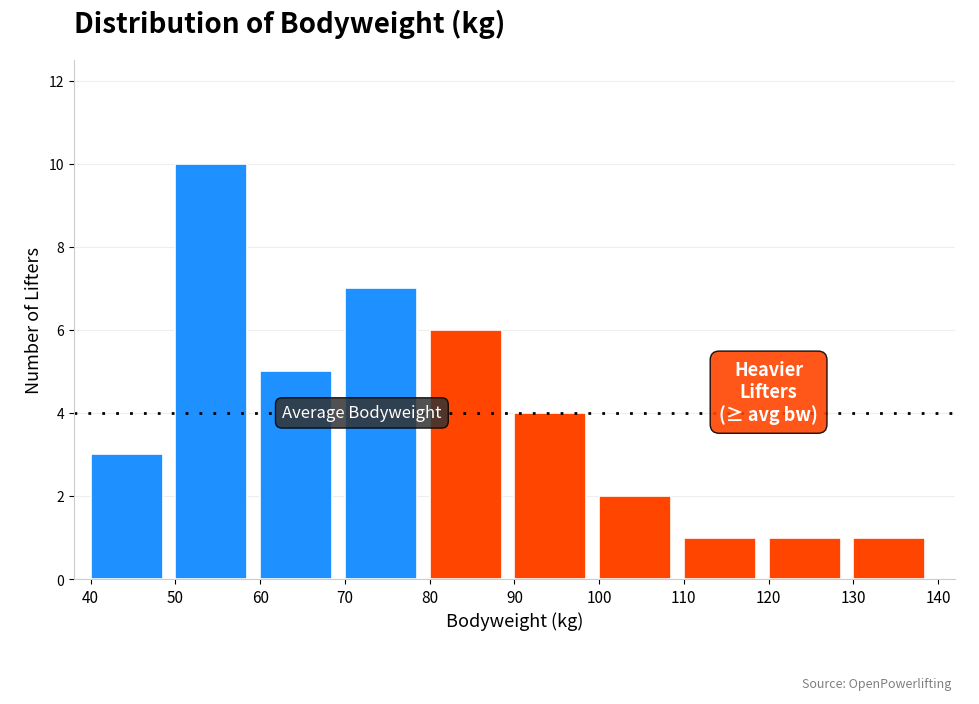

What is the height of the bar covering 90 to 100 on the x-axis? The values are not printed on the chart, so give them approximately, as read against the axis.

4